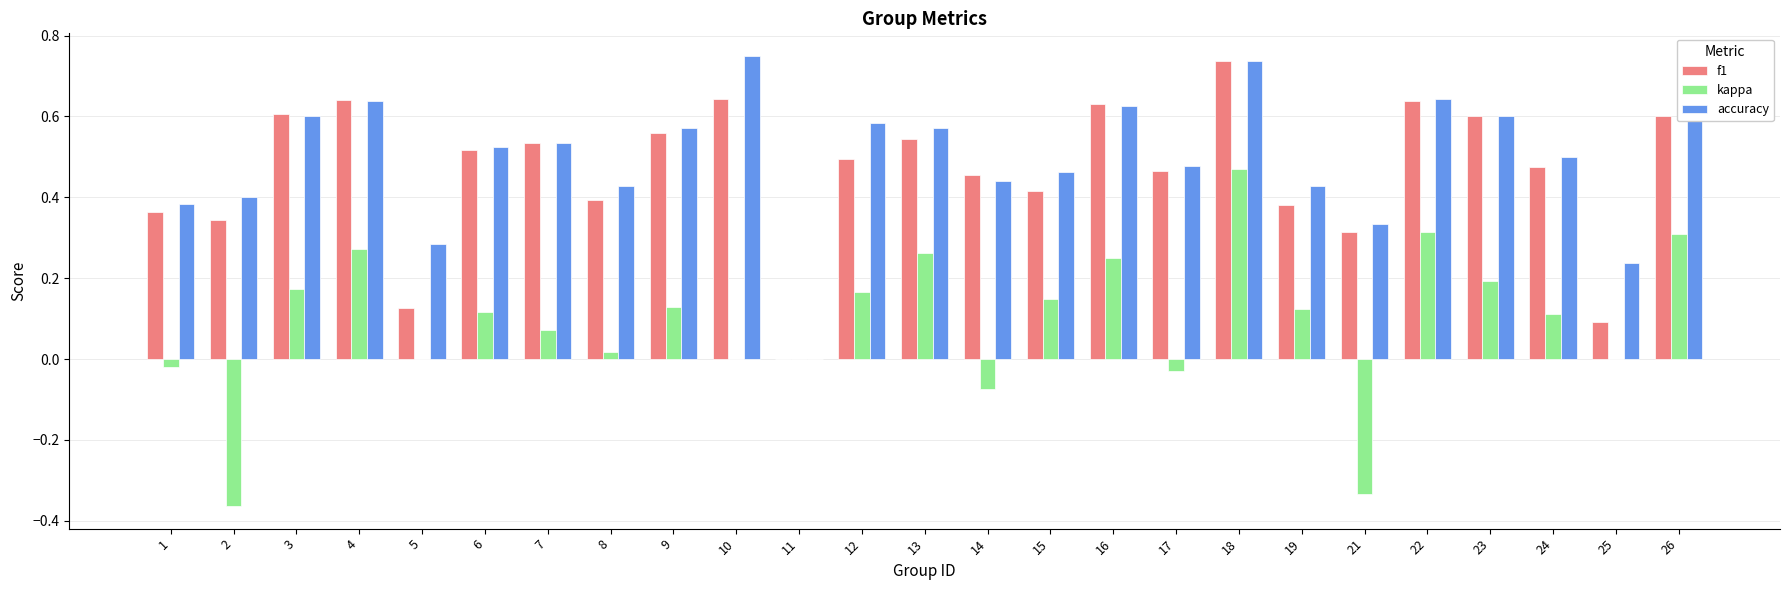

Is it true that f1 equals 0.0 at 25?

False